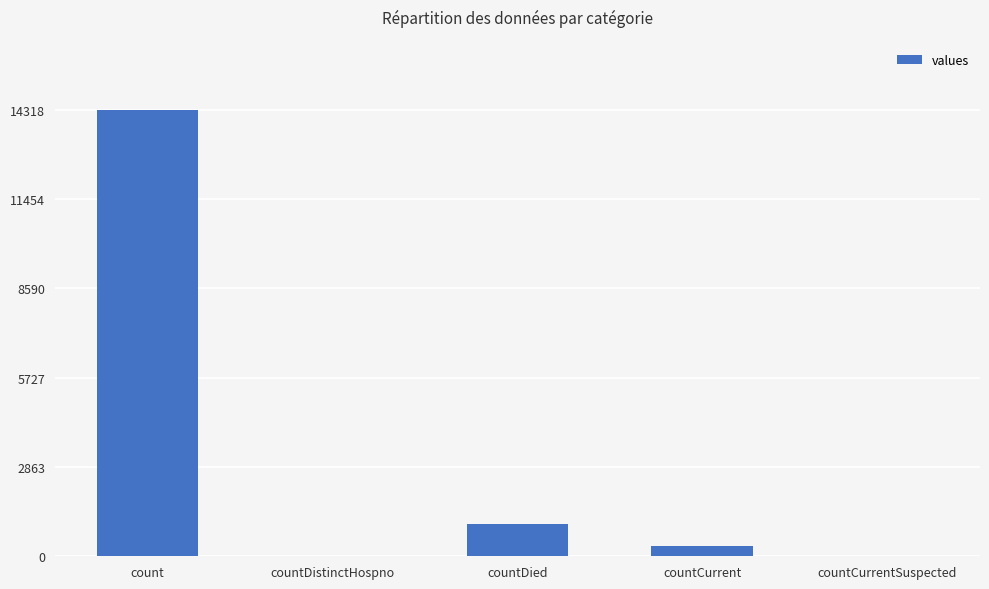

Which has a higher value, countCurrent or countDistinctHospno?

countCurrent